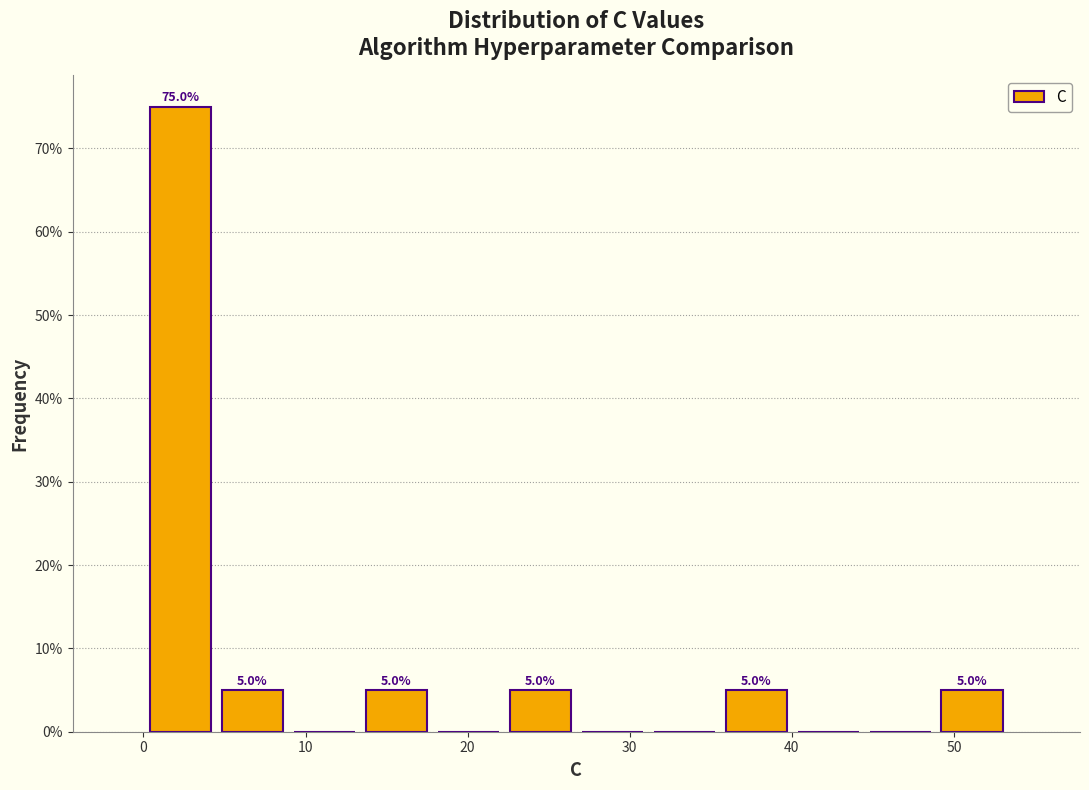

Which range on the x-axis has the tallest bar?

0 to 5